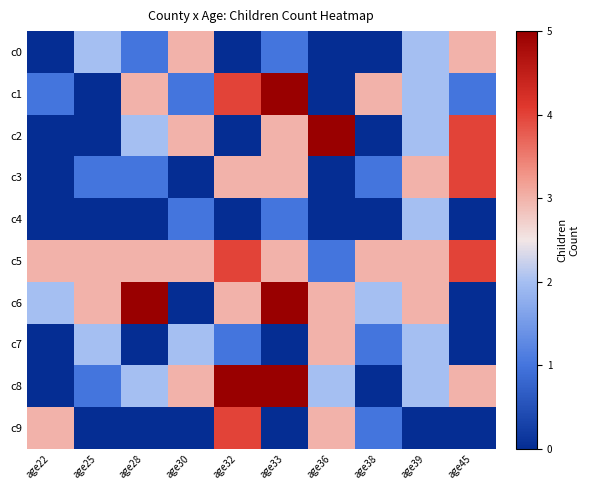

List the series in order of their peak value, lowest first.

c4, c0, c7, c3, c5, c9, c1, c2, c6, c8